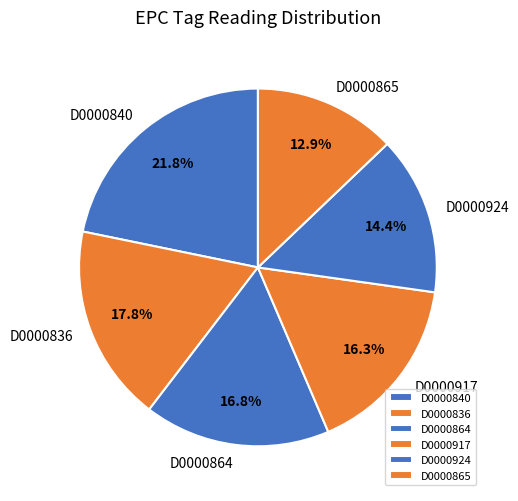

What is the smallest slice in the pie chart?

D0000865